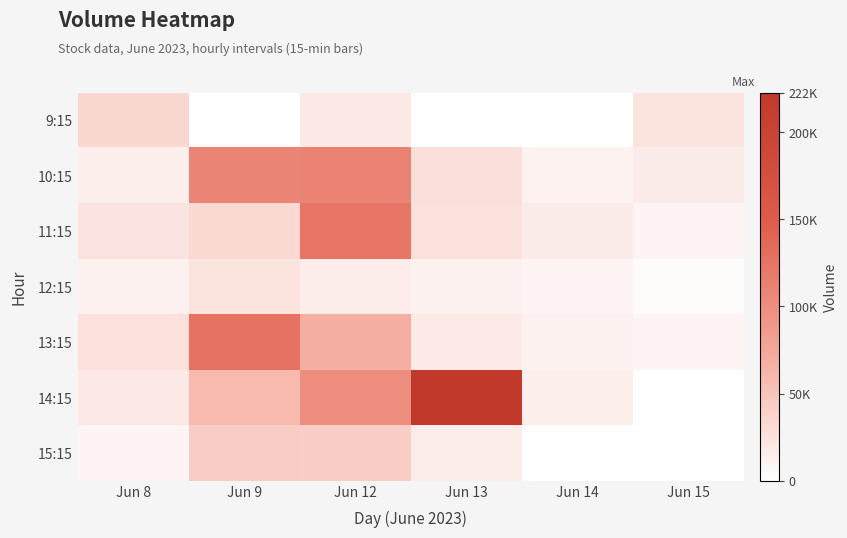

How many data points does each series have?

6